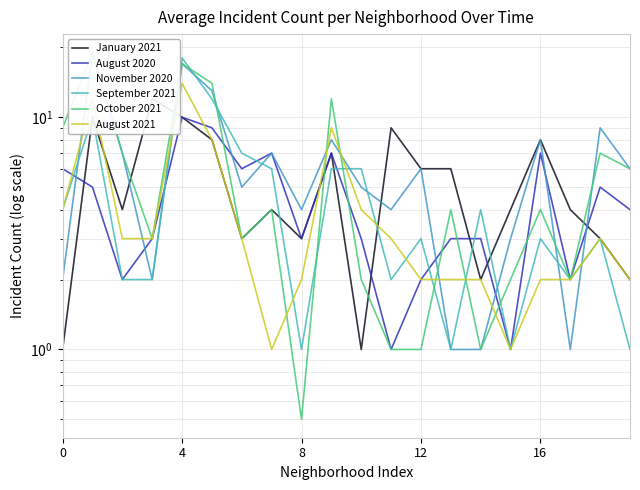

The October 2021 series shows 2.0 at 10. True or false?

True